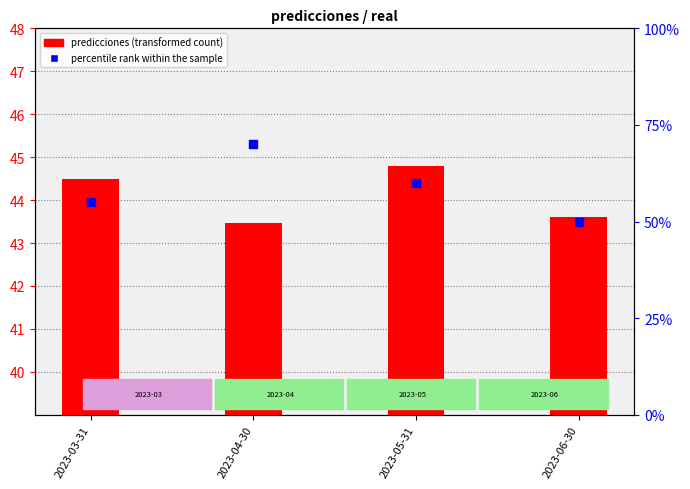

Is the value of percentile rank within the sample at 2023-05-31 greater than the value of predicciones (transformed count) at 2023-04-30?

Yes